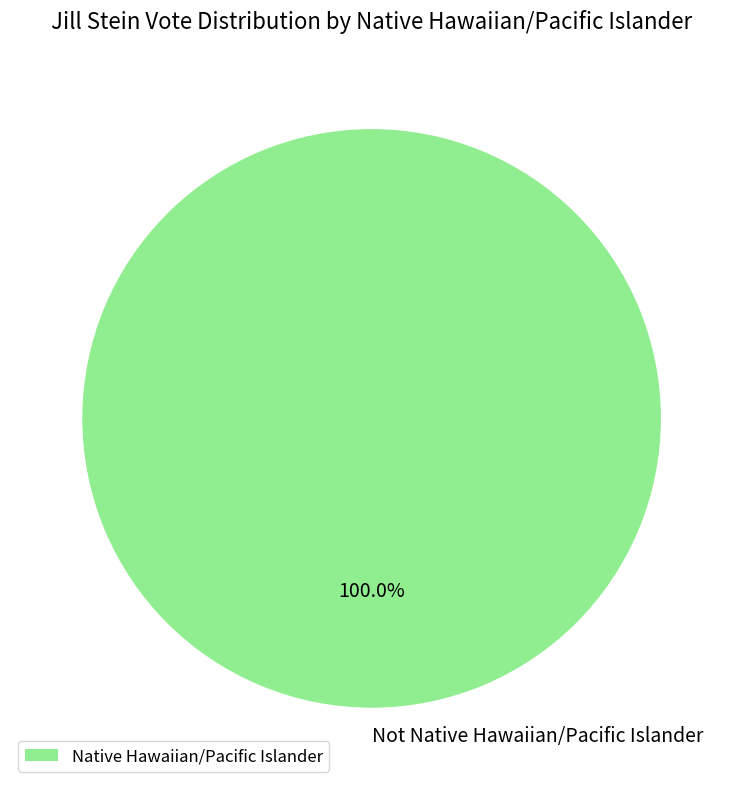

Is there a majority slice in this chart?

Yes